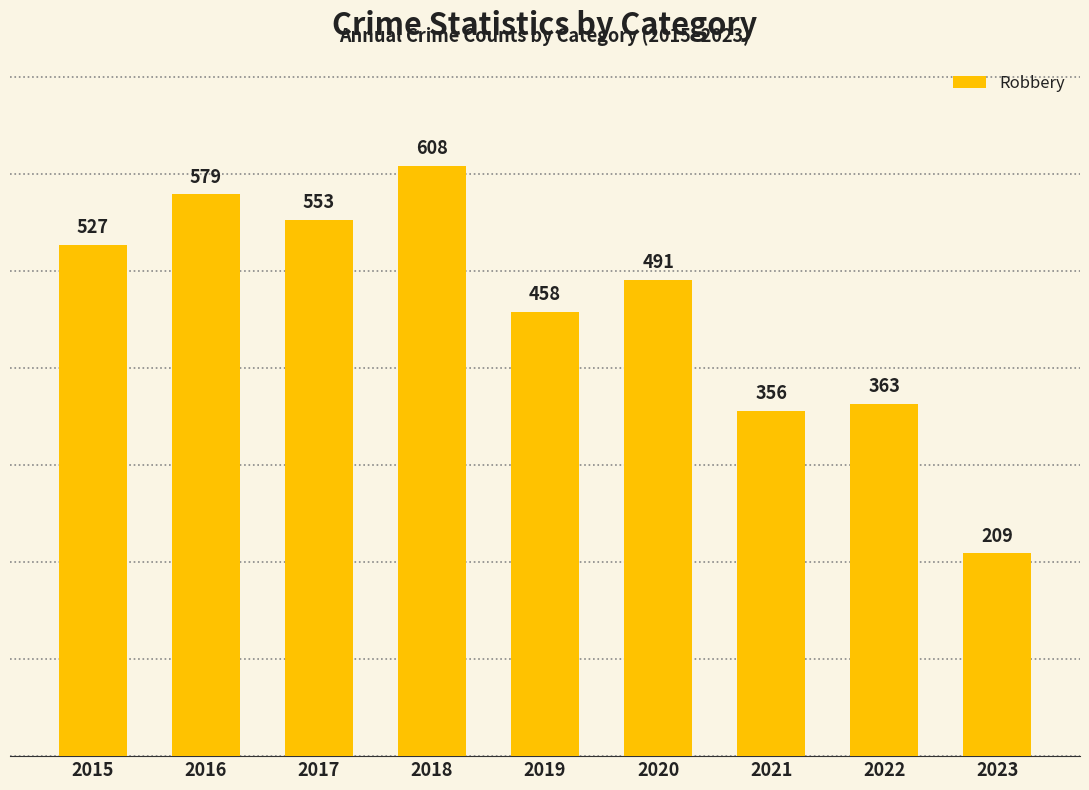

What is the difference between the values at 2020 and 2021?

135